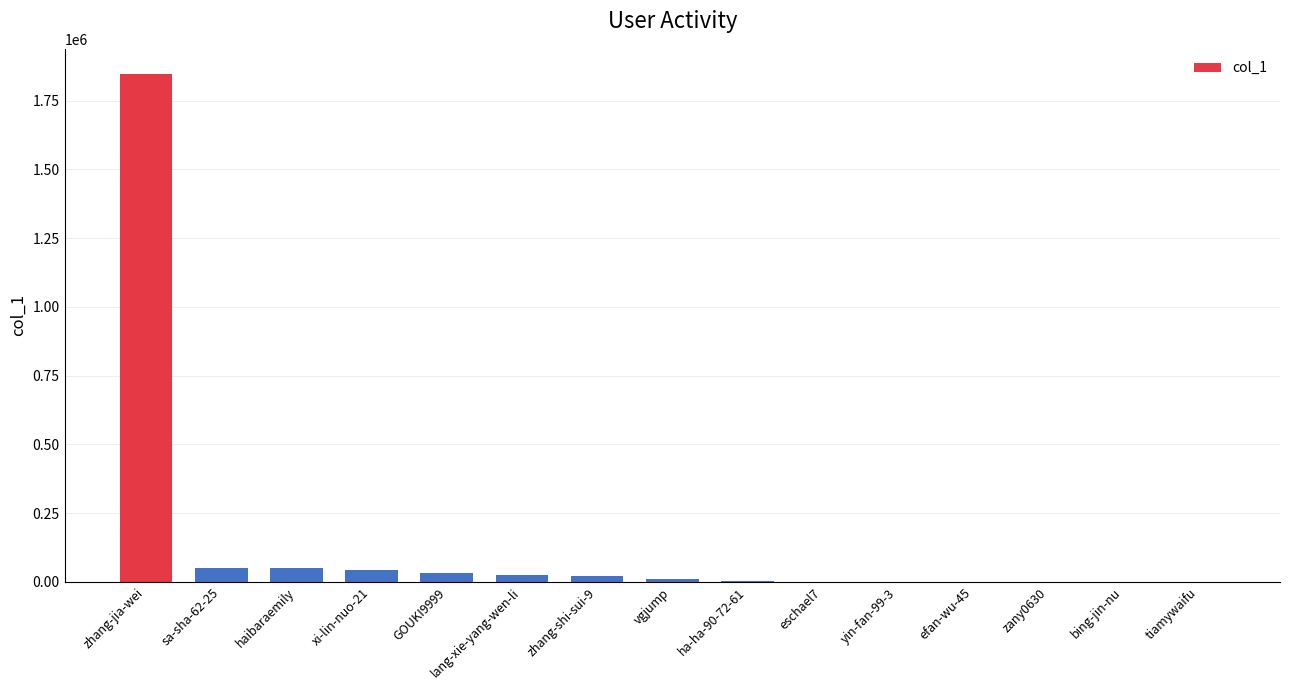

The value at ha-ha-90-72-61 is 1888. True or false?

True